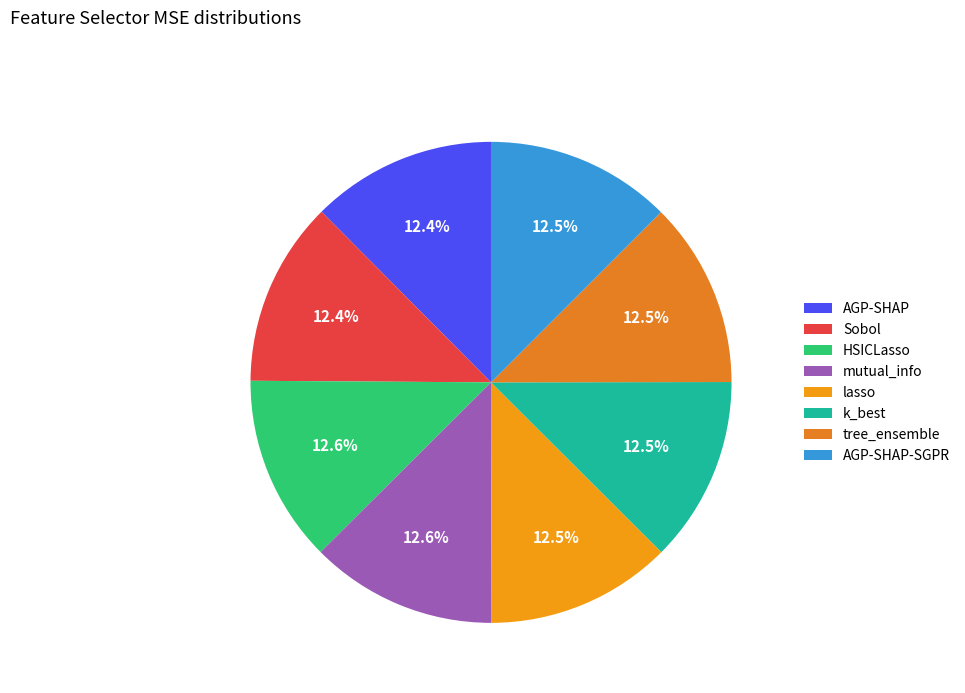

To the nearest percent, what is the combined percentage of Sobol and AGP-SHAP-SGPR?

25%